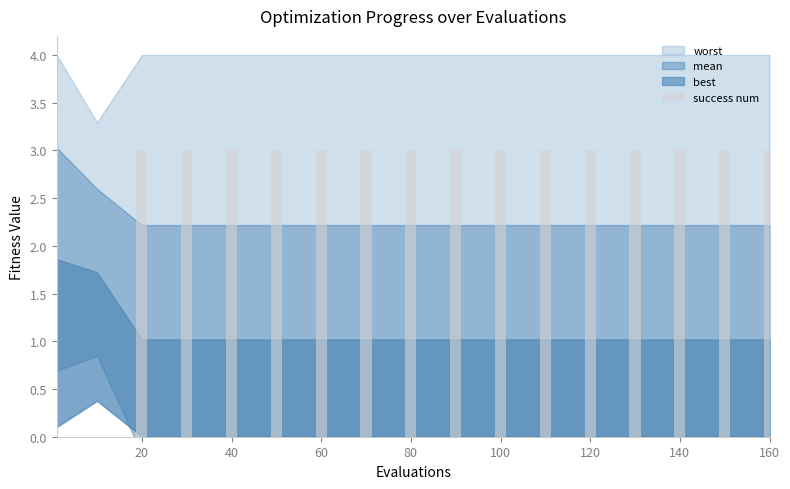

What is the sum of all values?

45